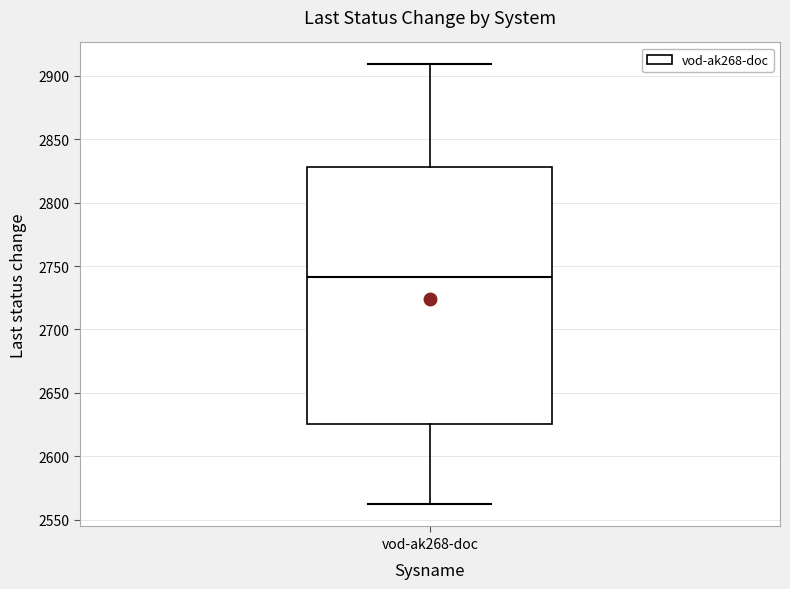

Read this box plot against the y-axis: the position of the median line, the range covered by the box, and the ends of both whiskers. The values are not printed on the chart, so give them approximately, as read against the axis.

median 2740, box 2625 to 2830, whiskers 2560 to 2910